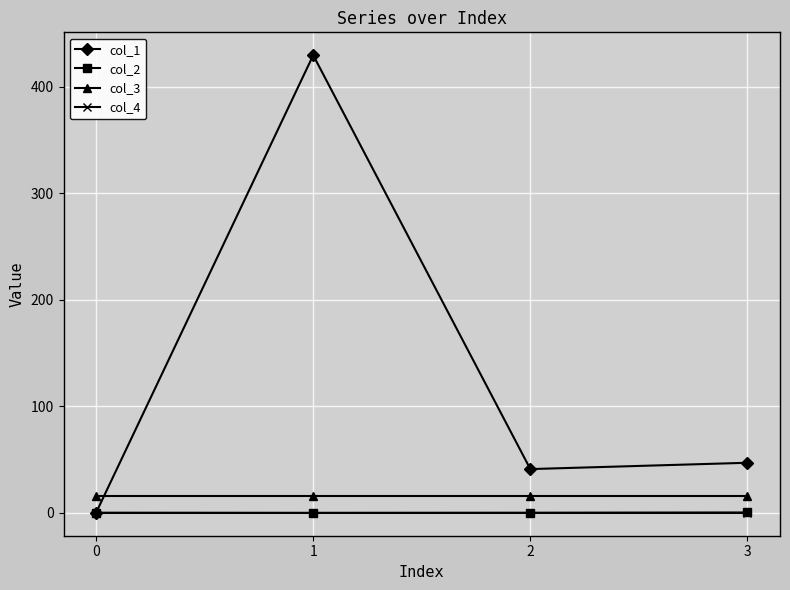

What is the spread (max minus min) of values at 0?

16.0